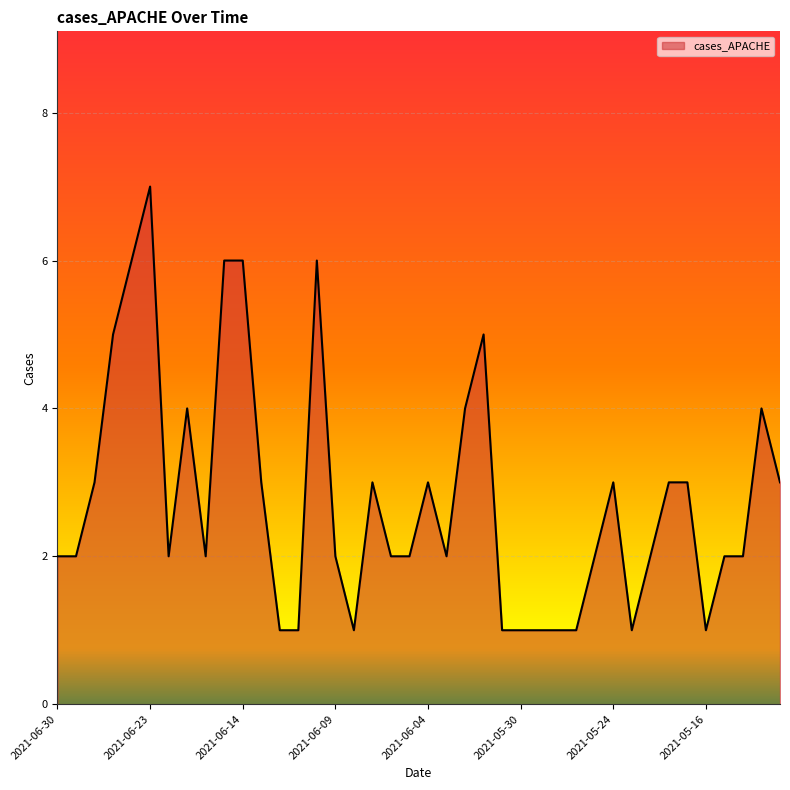

What is the greatest value displayed?

7